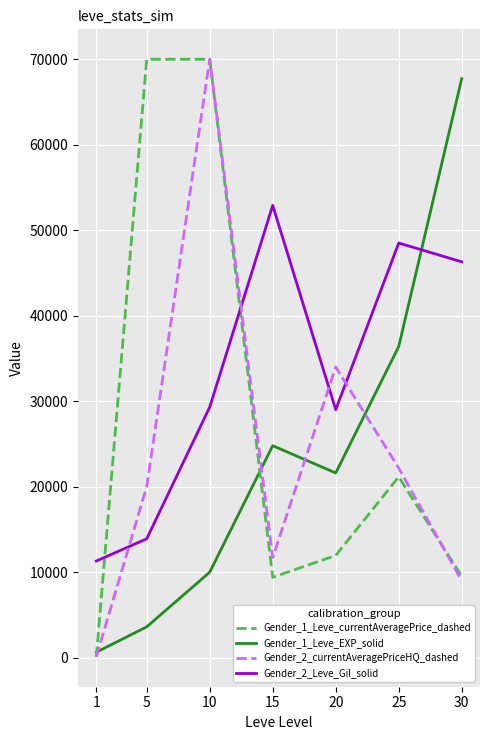

At which category is the sum across all series the highest?

10